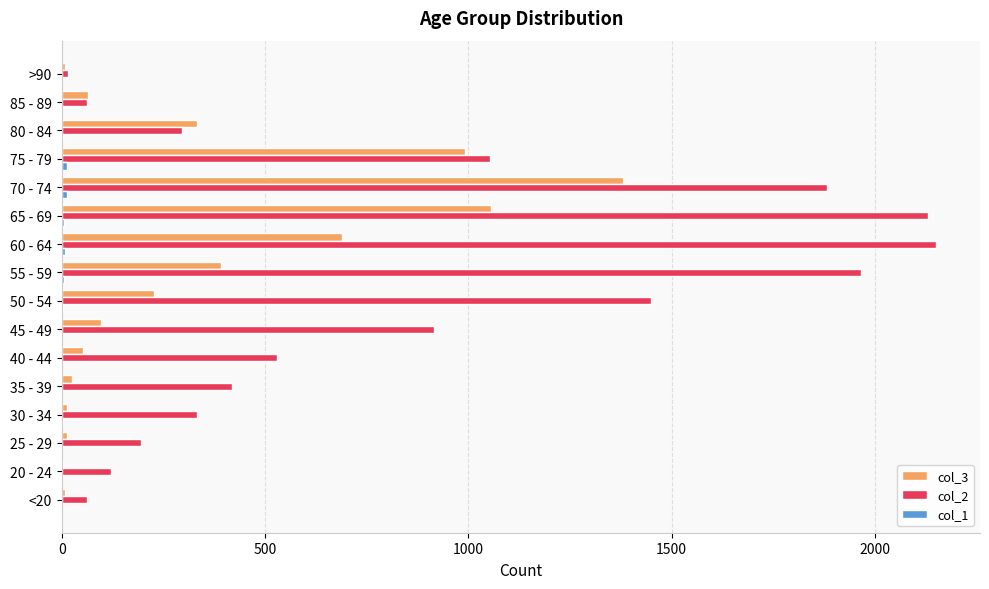

What is the maximum value shown in the chart?

2151